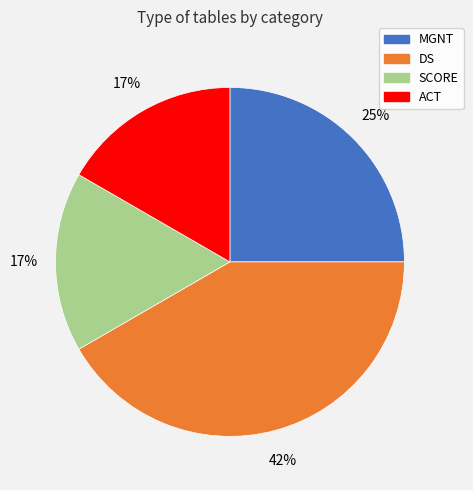

How many segments does this pie chart have?

4